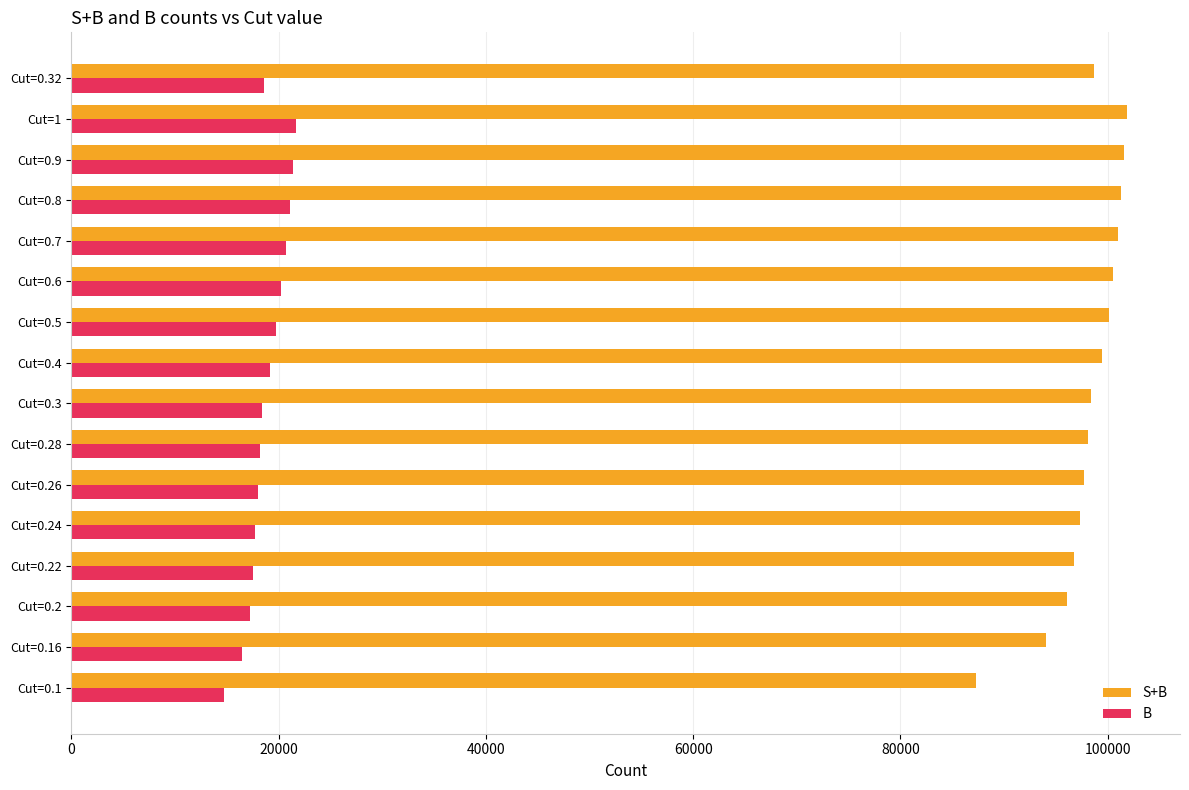

Which series has the widest spread of values?

S+B